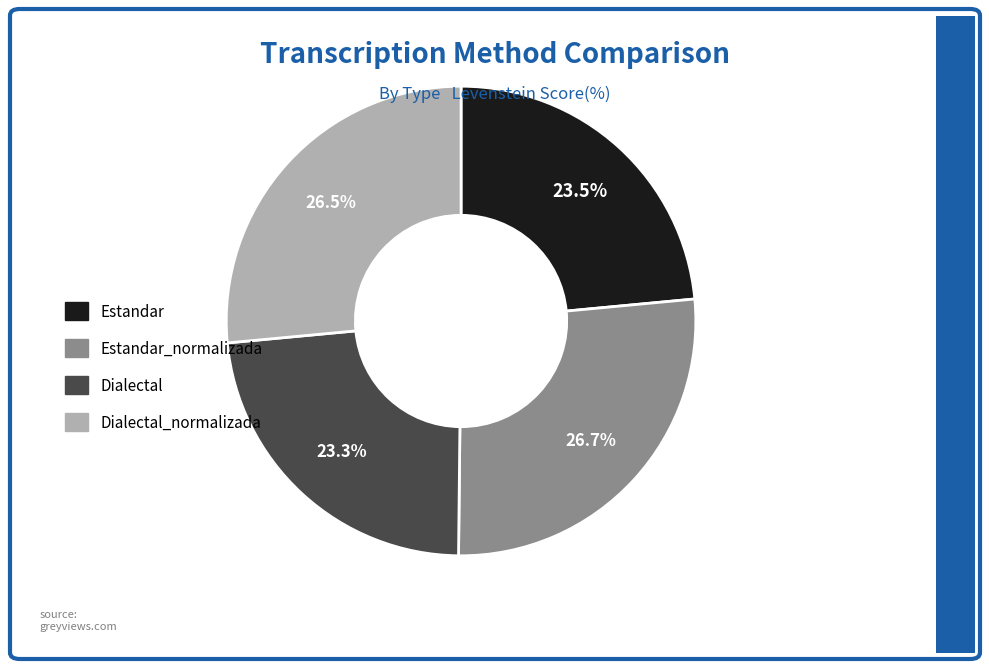

How many segments does this pie chart have?

4